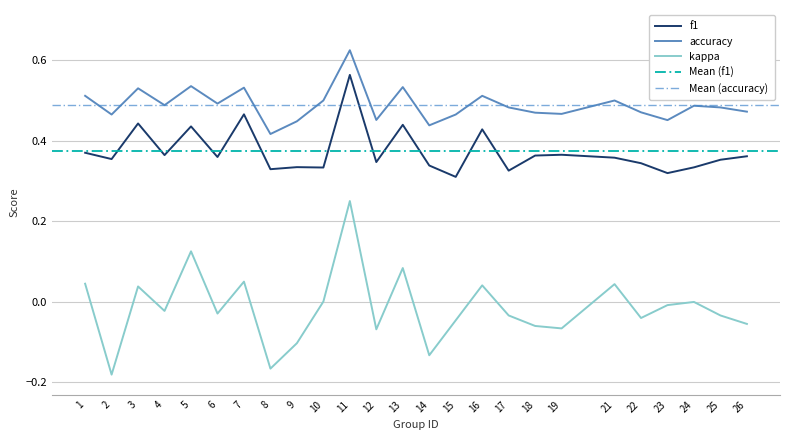

At which label does kappa reach its minimum?

2